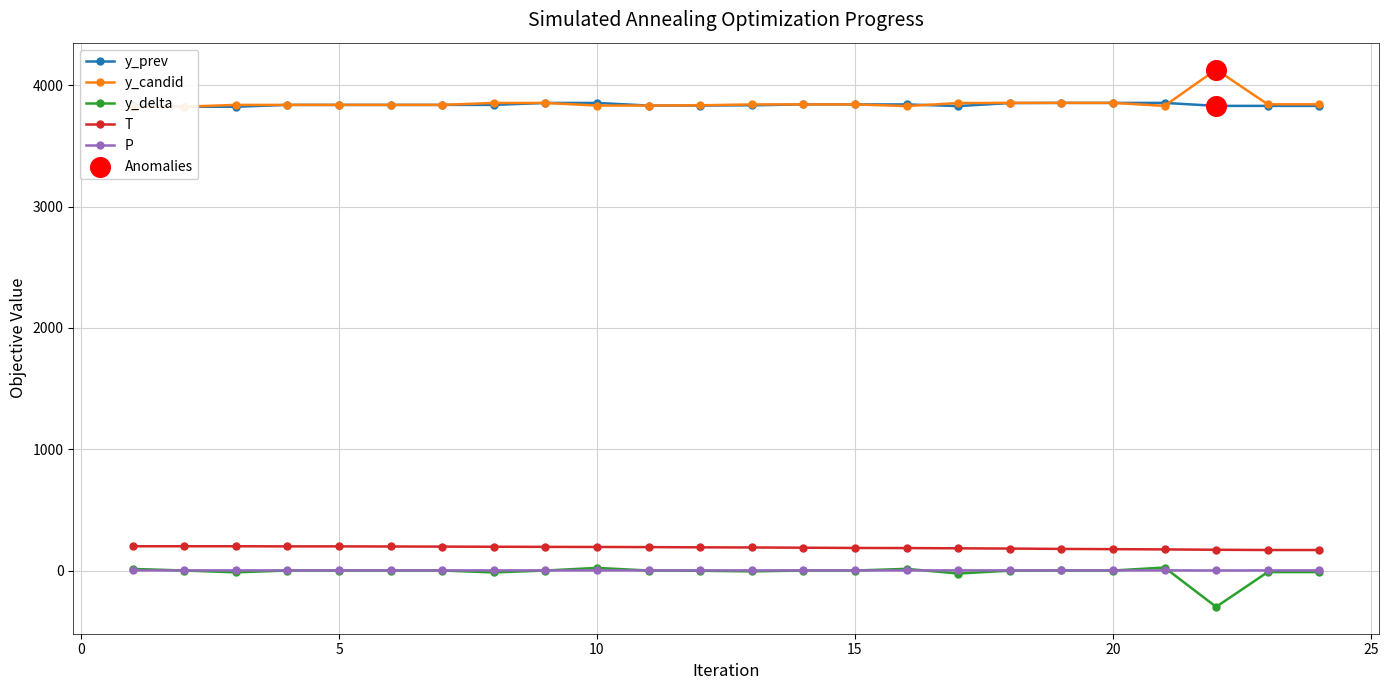

Which series reaches the maximum Y coordinate?

y_candid